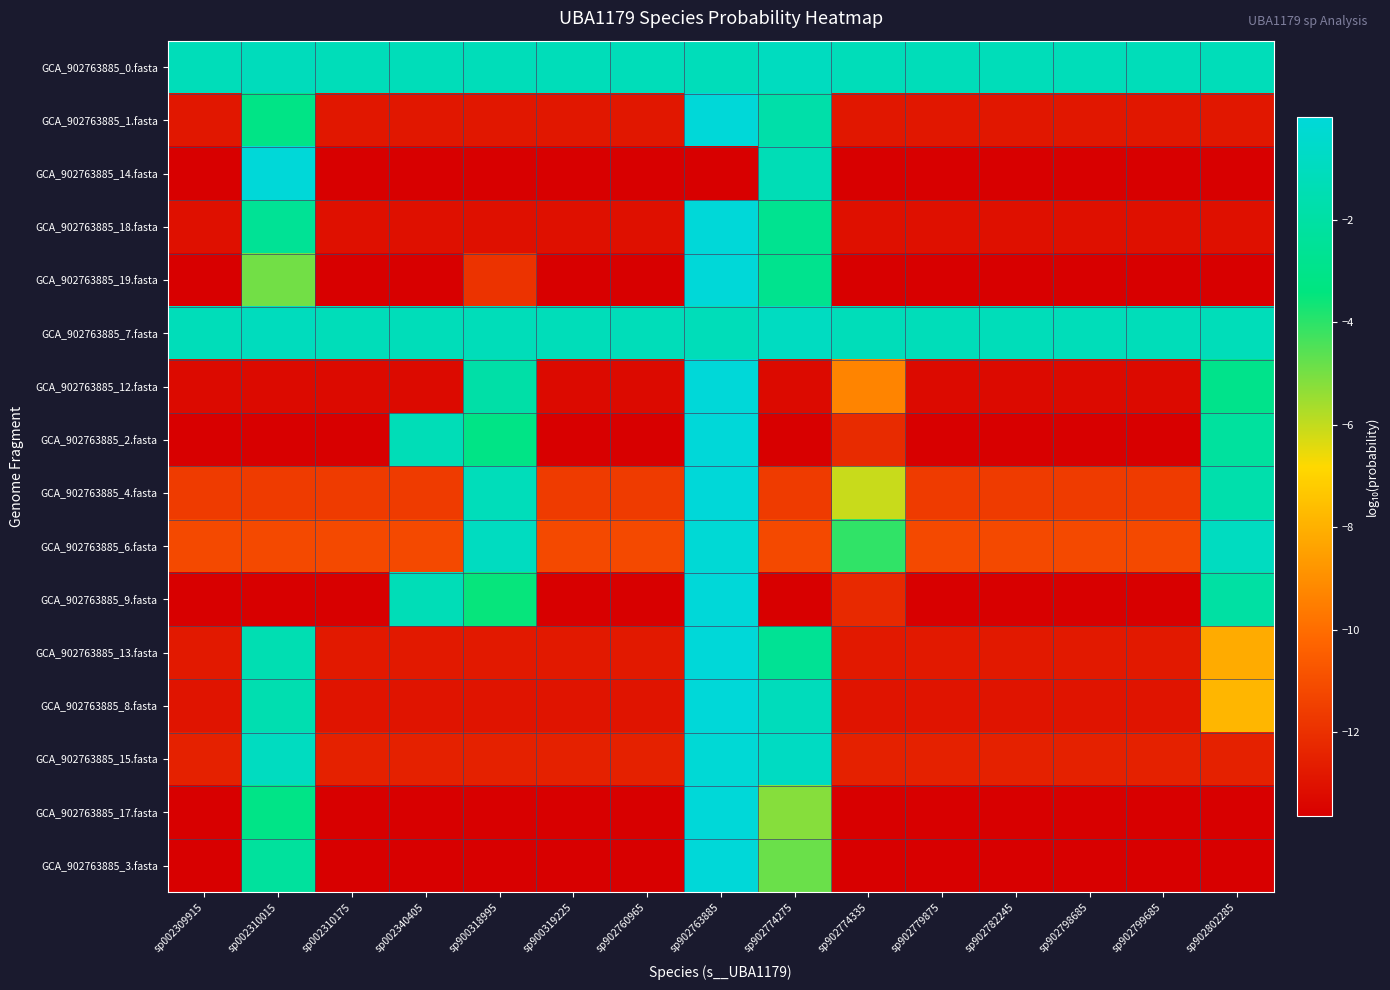

What is the smallest value displayed?

-13.6